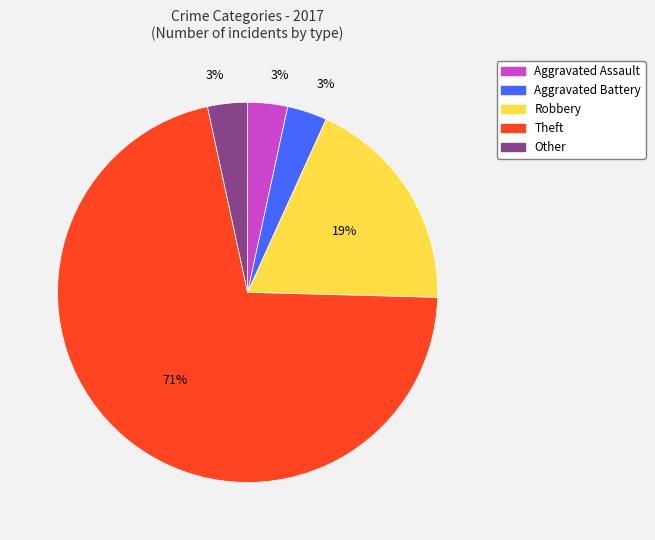

Does any single category account for the majority?

Yes